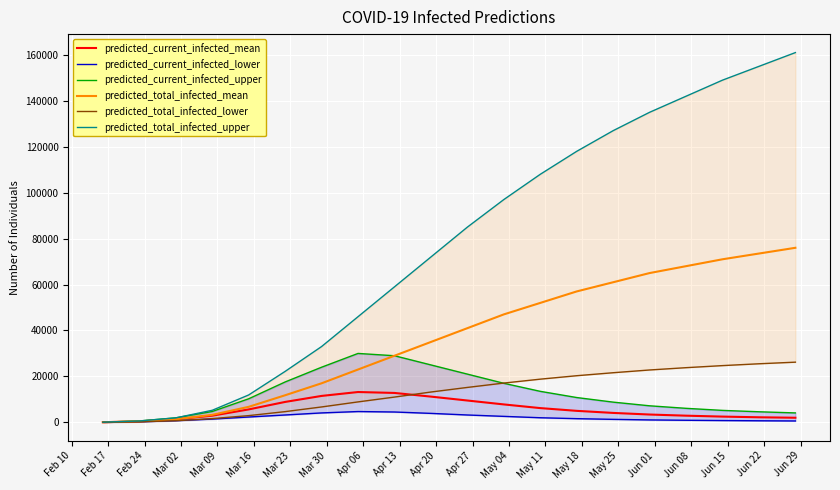

At how many categories does at least one series exceed 96690?

9